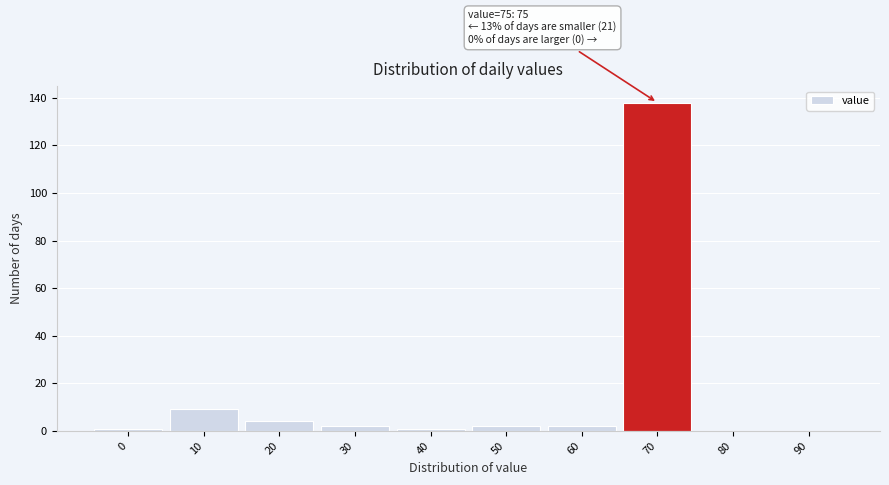

Reading right to left, extract all data points from this chart.

90=0	80=0	70=138	60=2	50=2	40=1	30=2	20=4	10=9	0=1